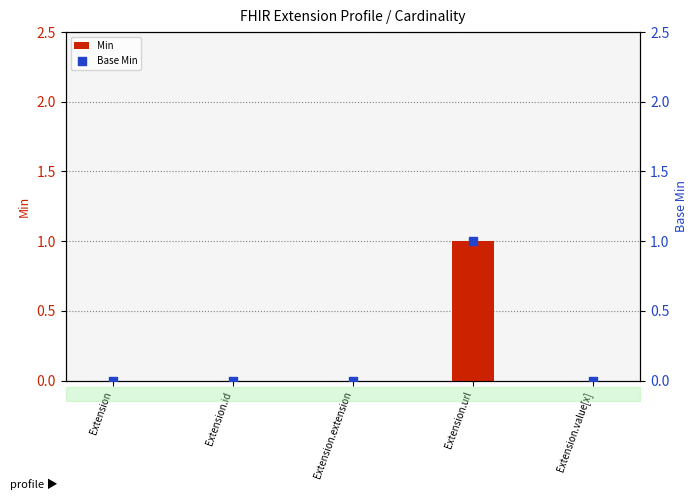

Which series has the largest Y range (max minus min)?

Min